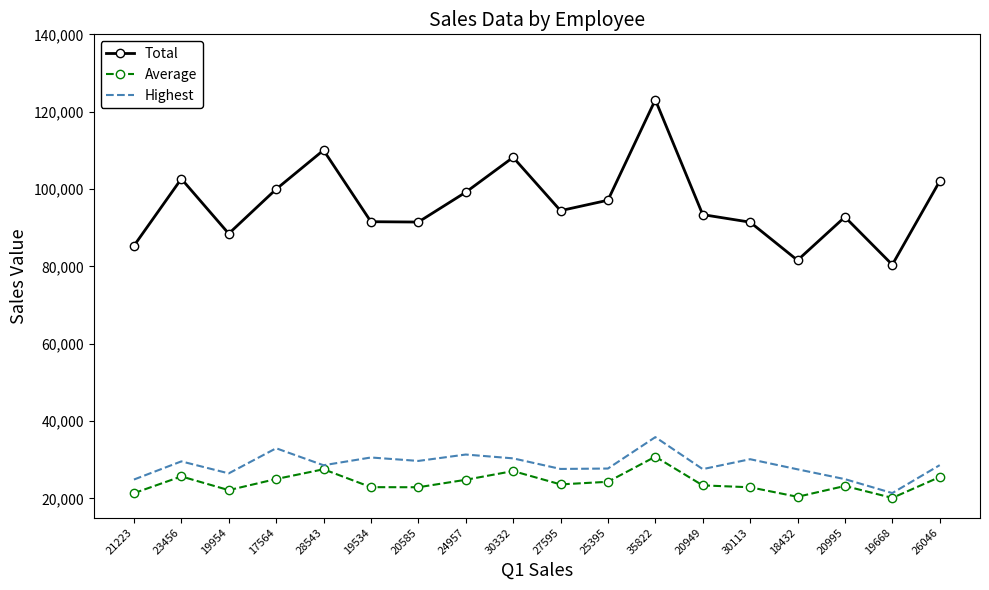

How many interior local peaks does the Total series have?

5